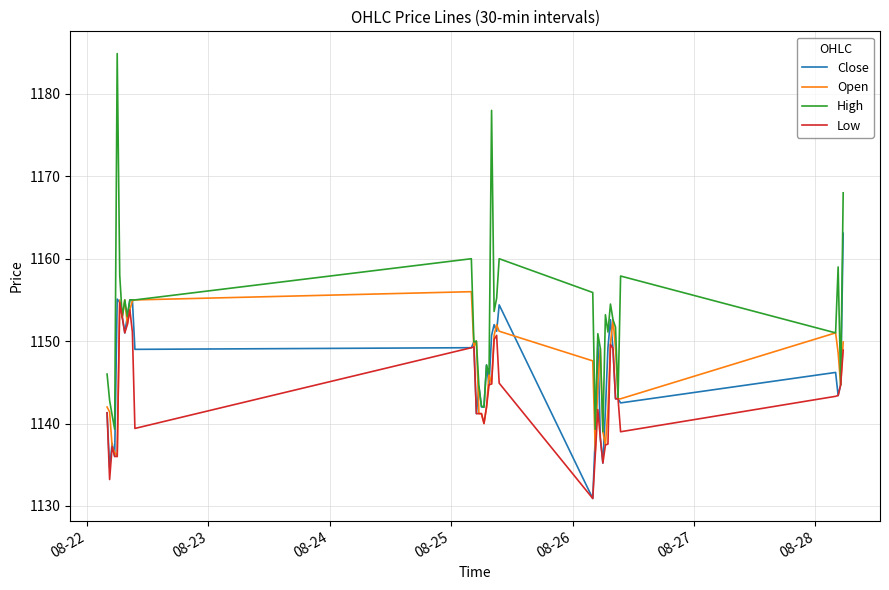

Rank the series by their maximum value, from highest to lowest.

High, Close, Open, Low